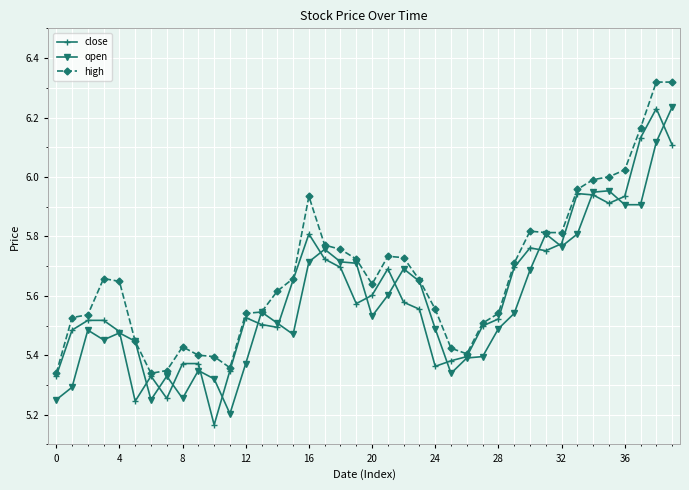

True or false: high has more than 0 interior local peaks.

True